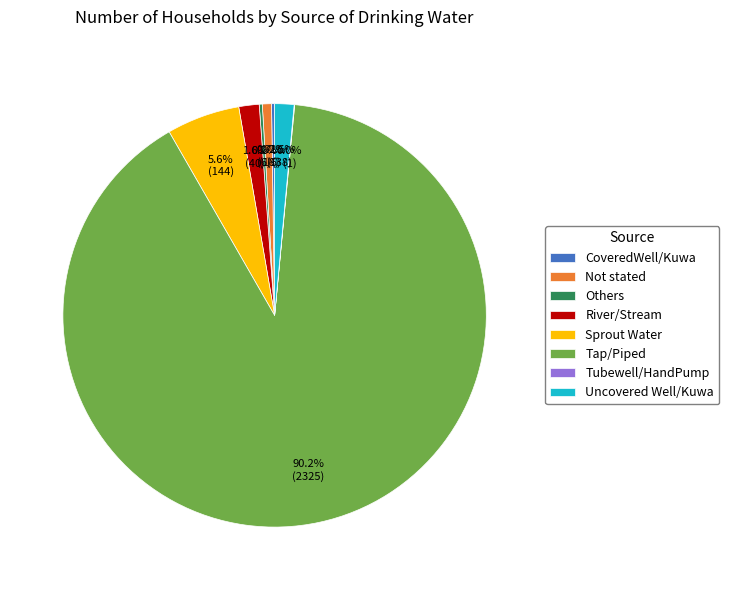

Which has a higher value, River/Stream or Sprout Water?

Sprout Water